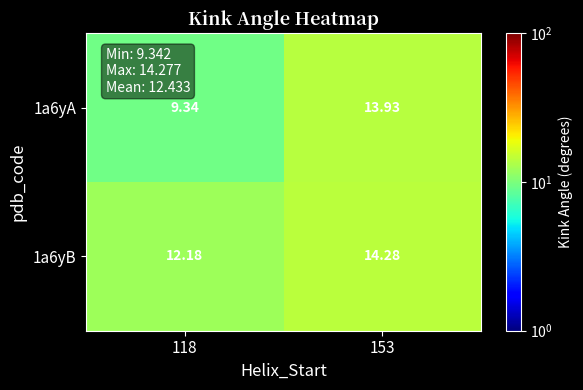

How many categories are shown in the chart?

2